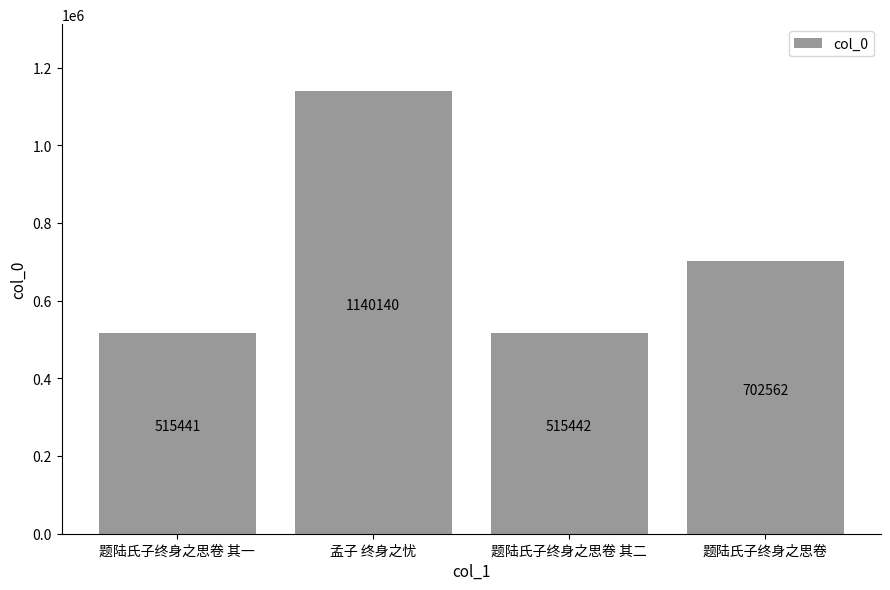

Which label corresponds to the largest value in the chart?

孟子 终身之忧